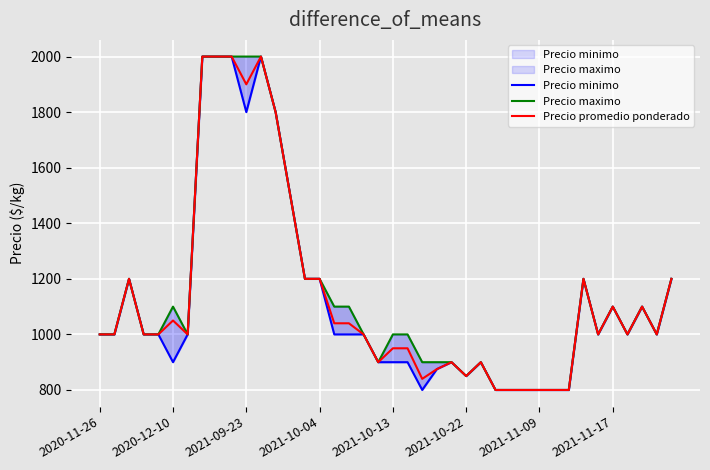

What is the spread (max minus min) of values at 21?

100